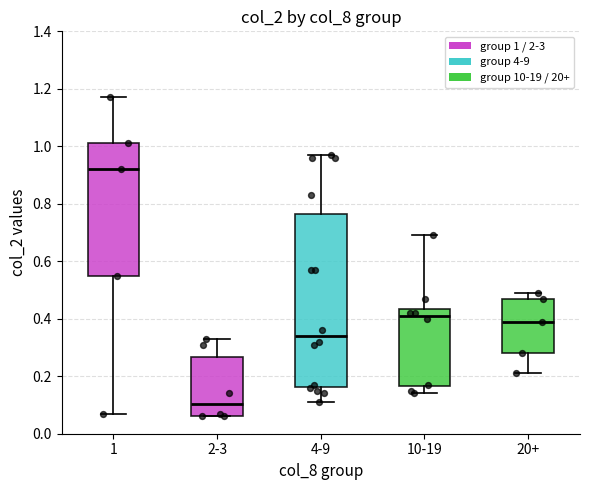

Reading left to right, read every box against the y-axis: the position of its median line, the range the box covers, and the ends of its whiskers. The values are not printed on the chart, so give them approximately, as read against the axis.

1: median 0.92, box 0.56 to 1.02, whiskers 0.08 to 1.18
2-3: median 0.10, box 0.06 to 0.26, whiskers 0.06 to 0.34
4-9: median 0.34, box 0.16 to 0.76, whiskers 0.12 to 0.98
10-19: median 0.42, box 0.16 to 0.44, whiskers 0.14 to 0.70
20+: median 0.40, box 0.28 to 0.48, whiskers 0.22 to 0.50